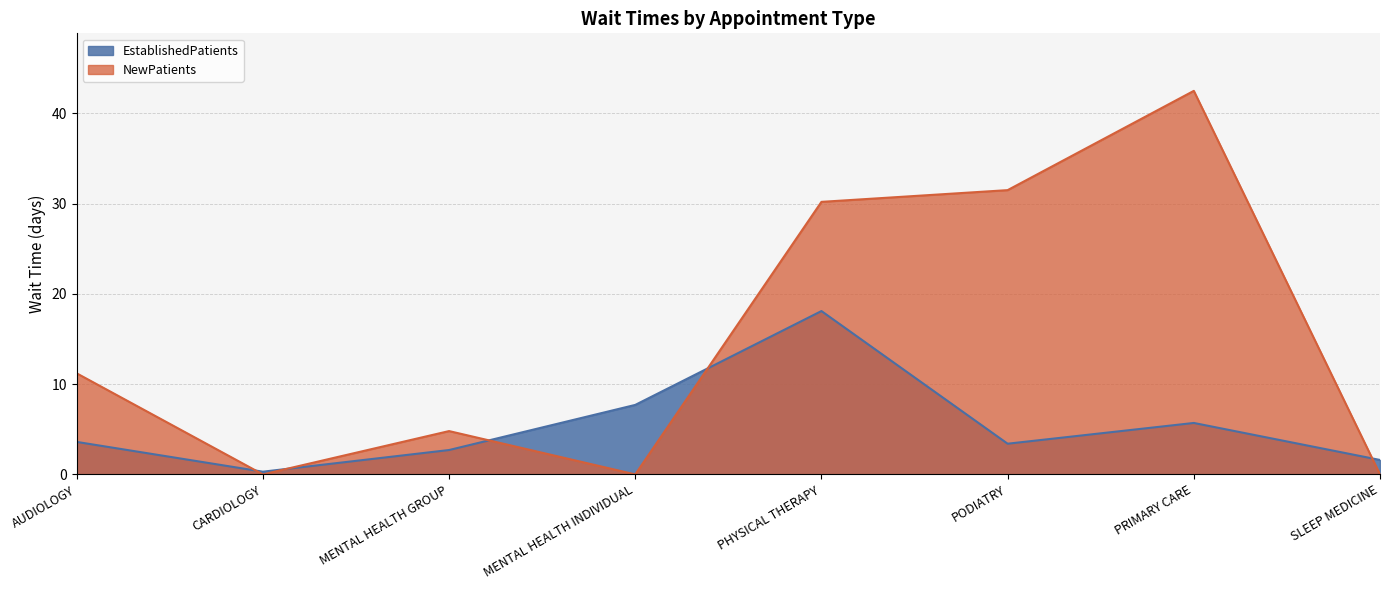

In NewPatients, how many points are lower than both neighbors (excluding endpoints)?

2